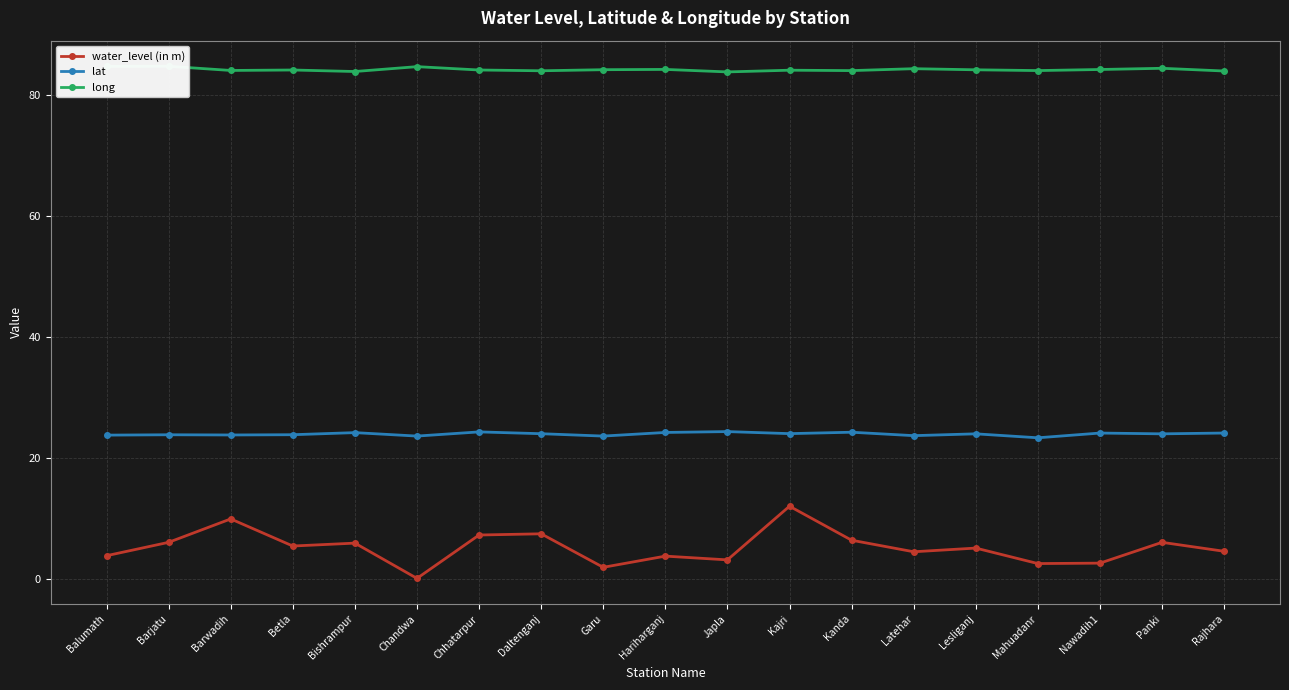

How many data points does each series have?

19